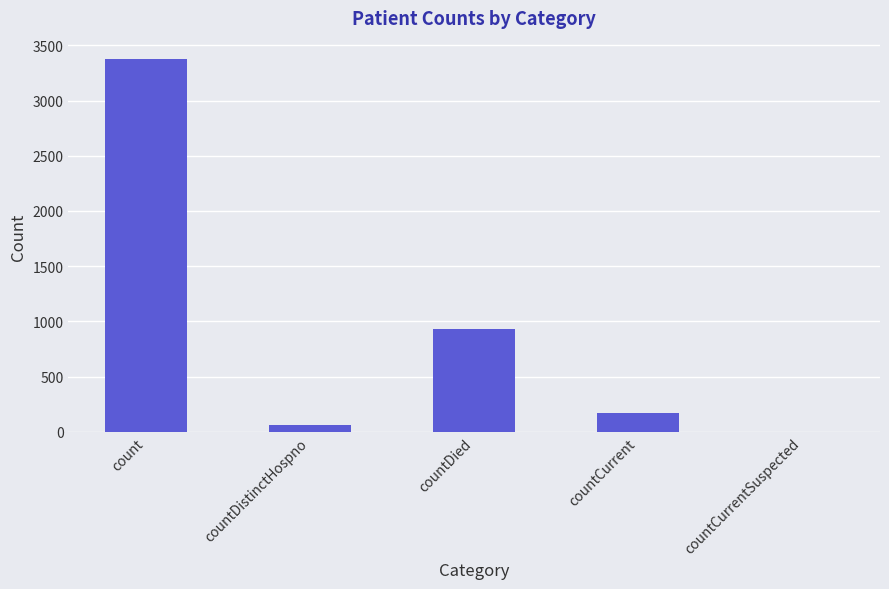

What is the maximum value shown in the chart?

3374